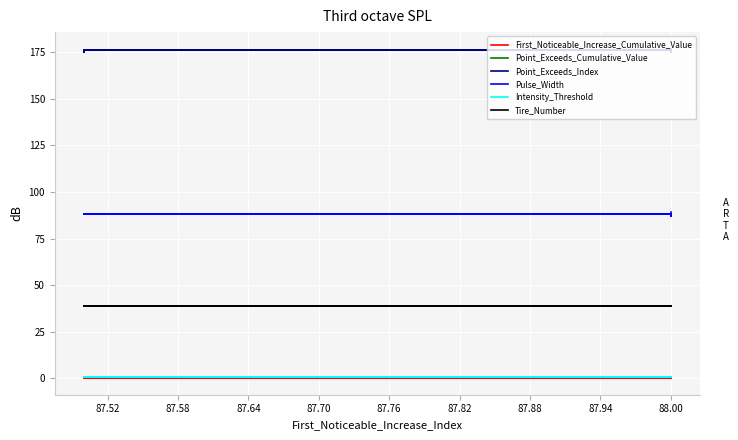

What is the maximum value for Pulse_Width?

89.0